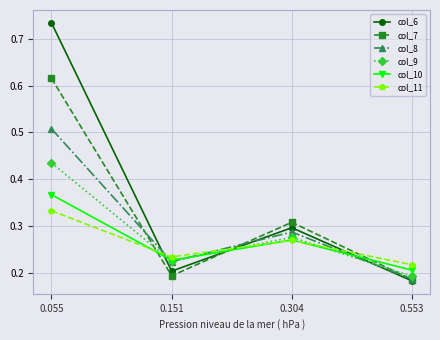

The value of col_9 at 0.553 is 0.1. True or false?

False